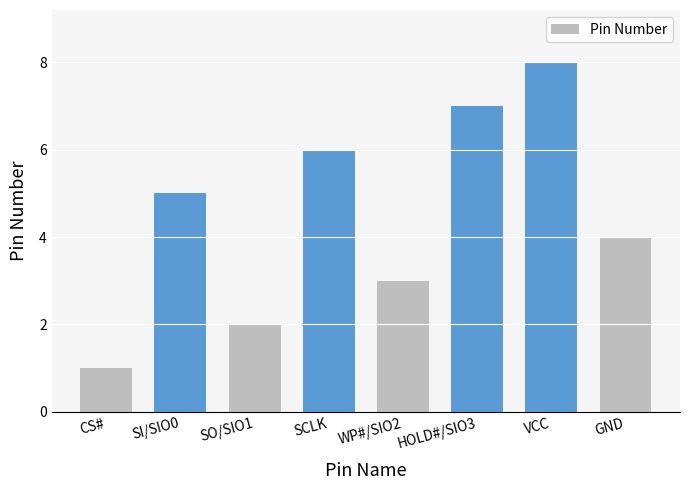

What is the maximum value shown in the chart?

8